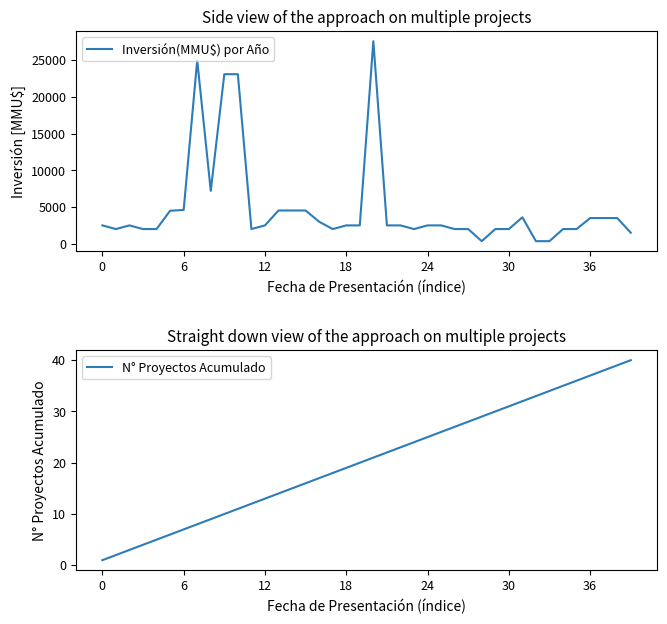

Does the chart have visible grid lines?

No